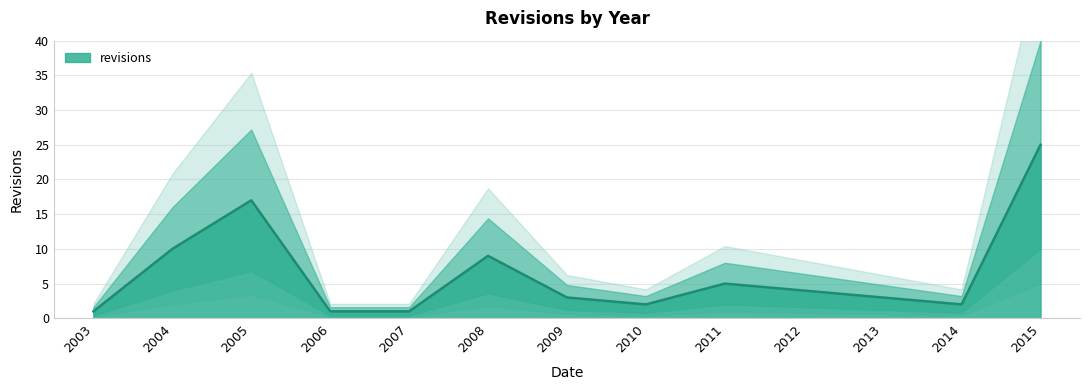

What is the change in value from 2009 to 2011?

+2